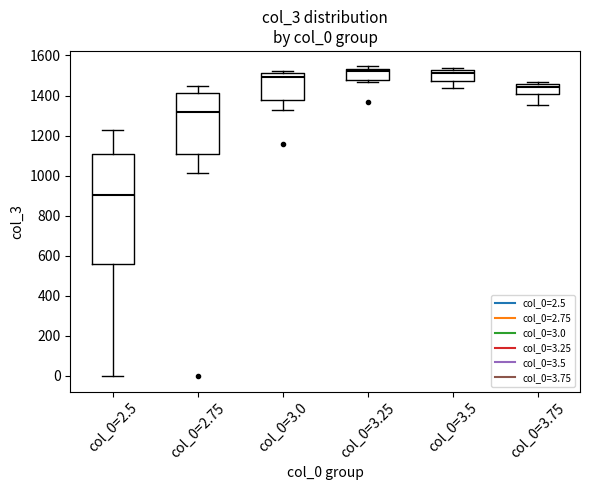

Reading left to right, transcribe this box plot: for each box, give where its median line is, the range the box spans, and where its two whiskers end, as read against the y-axis. The values are not printed on the chart, so give them approximately, as read against the axis.

col_0=2.5: median 900, box 560 to 1100, whiskers 0 to 1220
col_0=2.75: median 1320, box 1100 to 1420, whiskers 1020 to 1440
col_0=3.0: median 1500, box 1380 to 1520, whiskers 1320 to 1520 (just above the box's upper edge)
col_0=3.25: median 1520, box 1480 to 1540, whiskers 1460 to 1540 (just above the box's upper edge)
col_0=3.5: median 1520 (just below the box's upper edge), box 1480 to 1520, whiskers 1440 to 1540
col_0=3.75: median 1440, box 1400 to 1460, whiskers 1360 to 1460 (just above the box's upper edge)